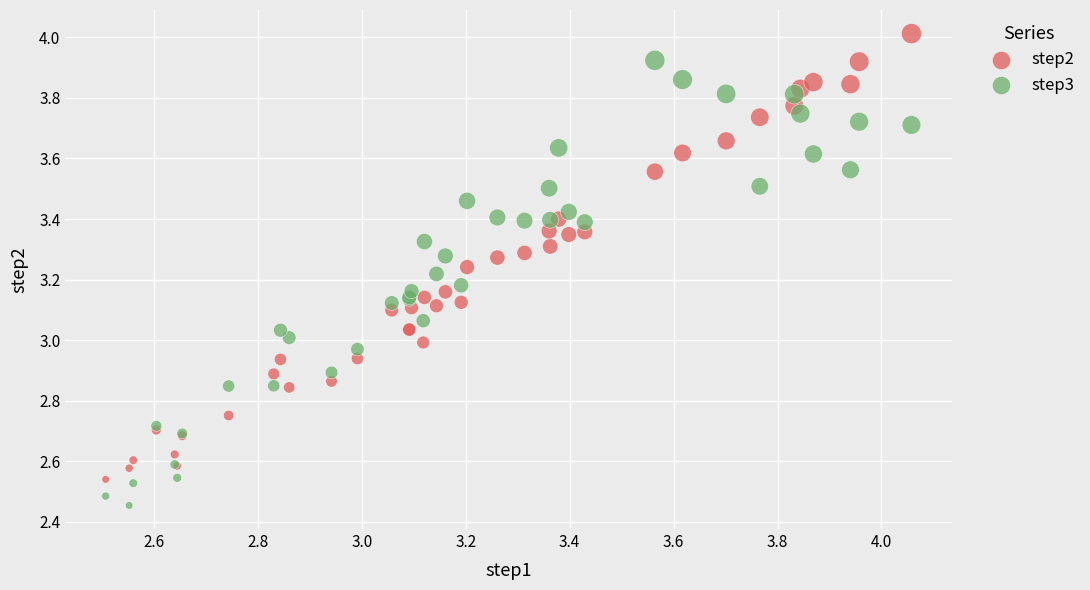

Which series contains the lowest Y value?

step3